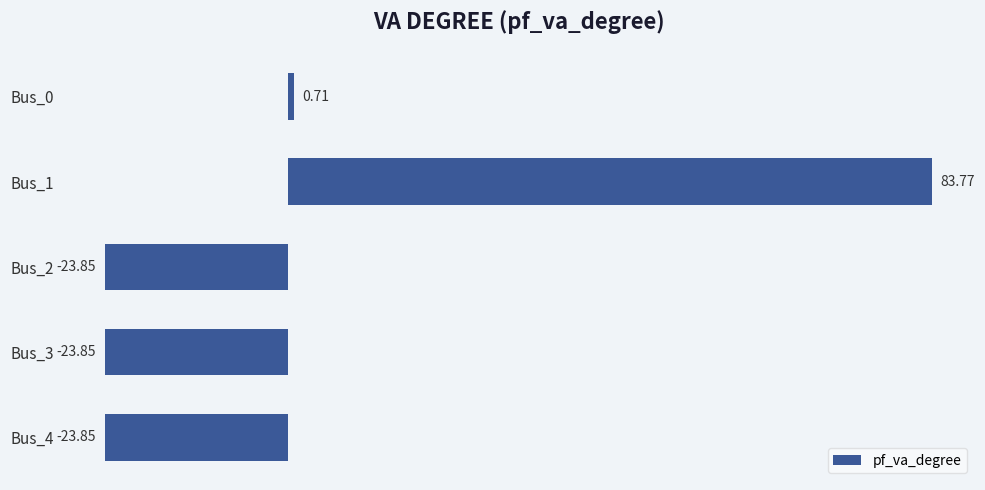

What is the greatest value displayed?

83.8